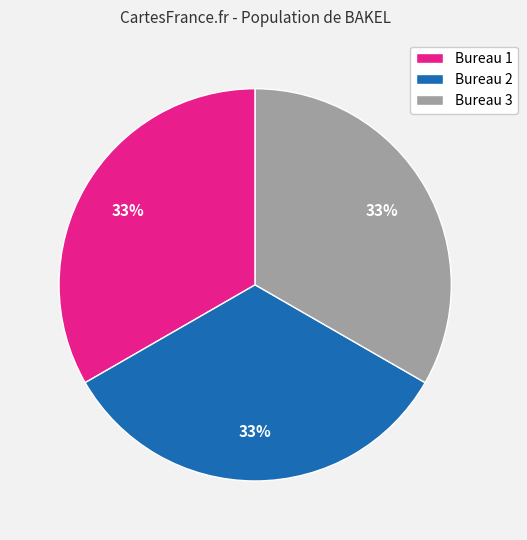

Does Bureau 3 account for over 50% of the chart?

No